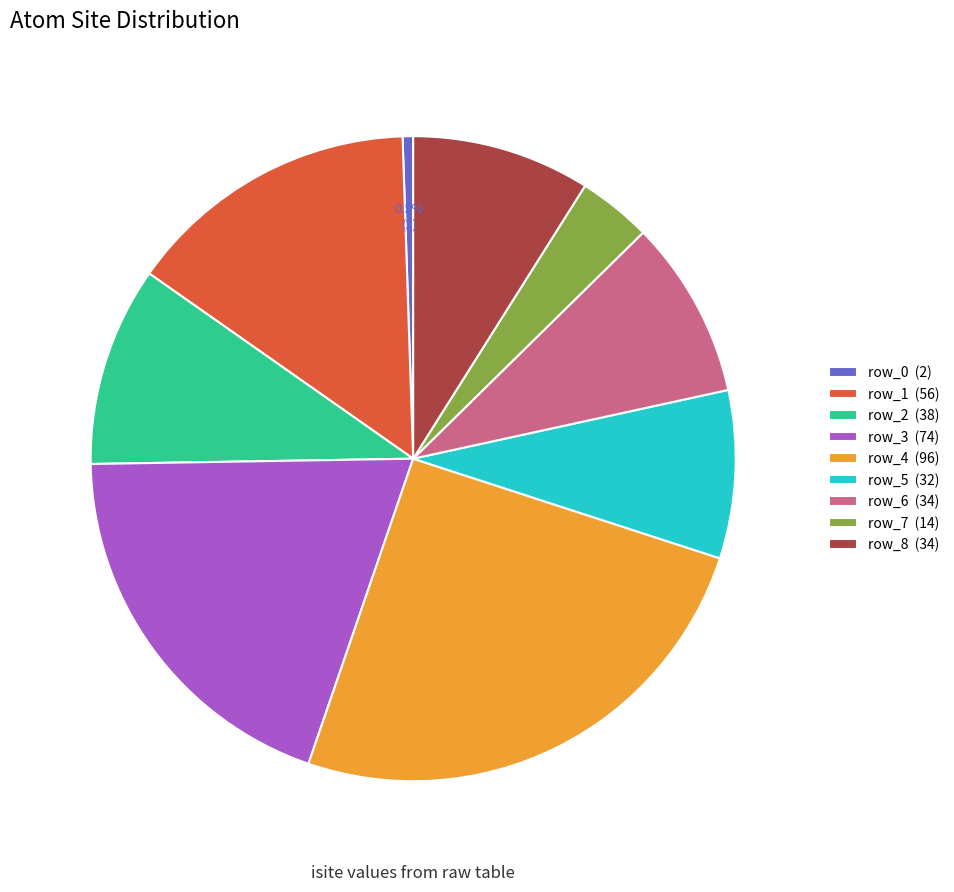

How much of the chart is everything except row_8?

91.1%